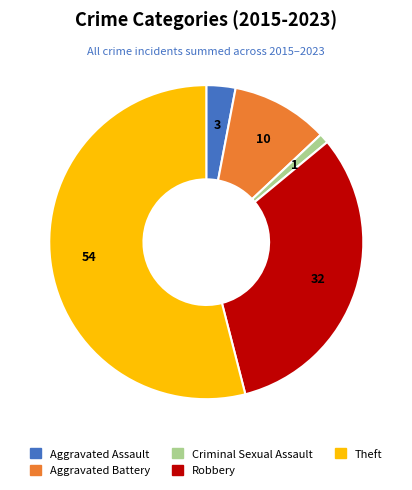

Combined, do Robbery and Theft account for over 50%?

Yes